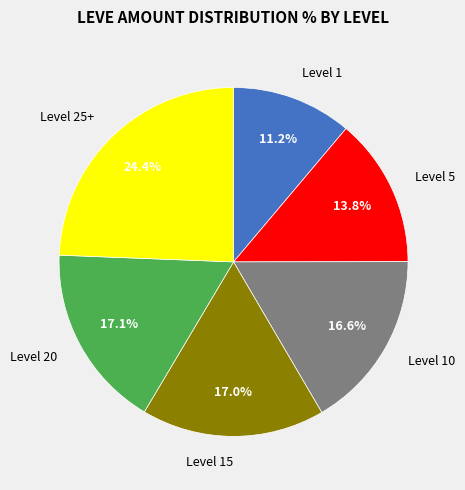

Is there a majority slice in this chart?

No